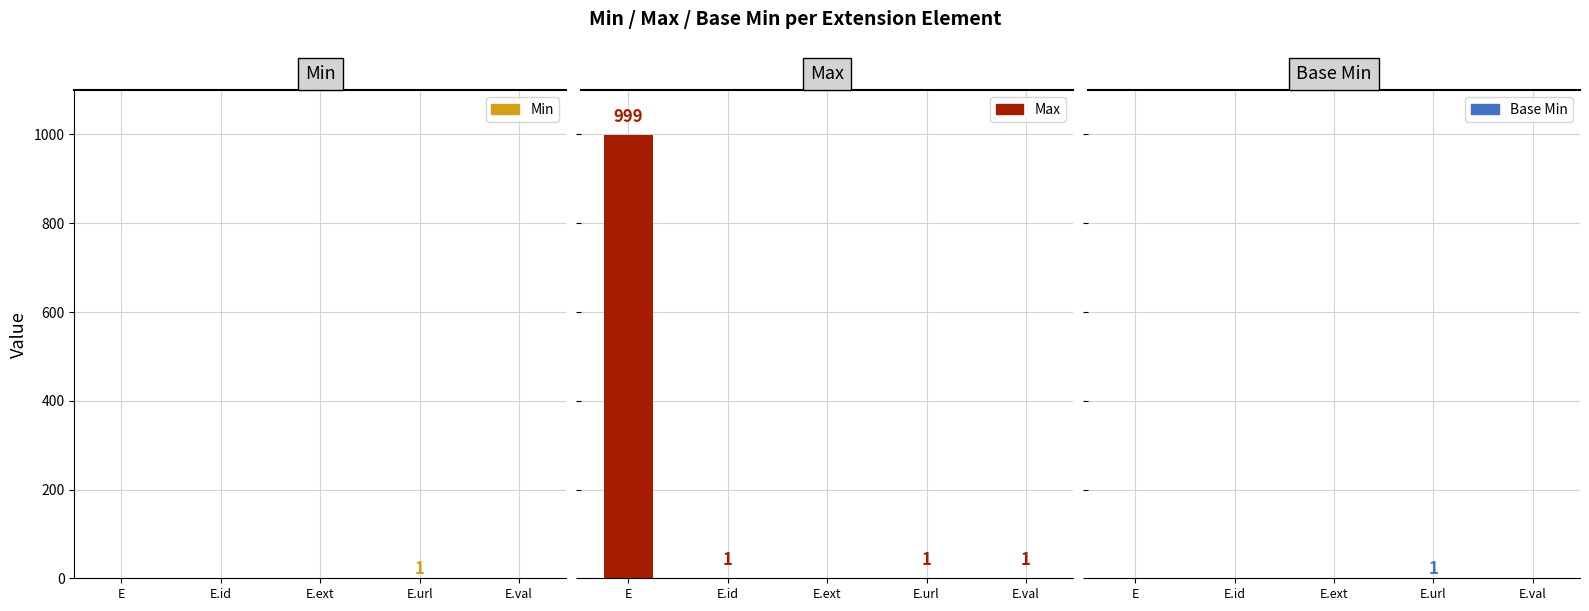

The value of Max at E.url is 2. True or false?

False